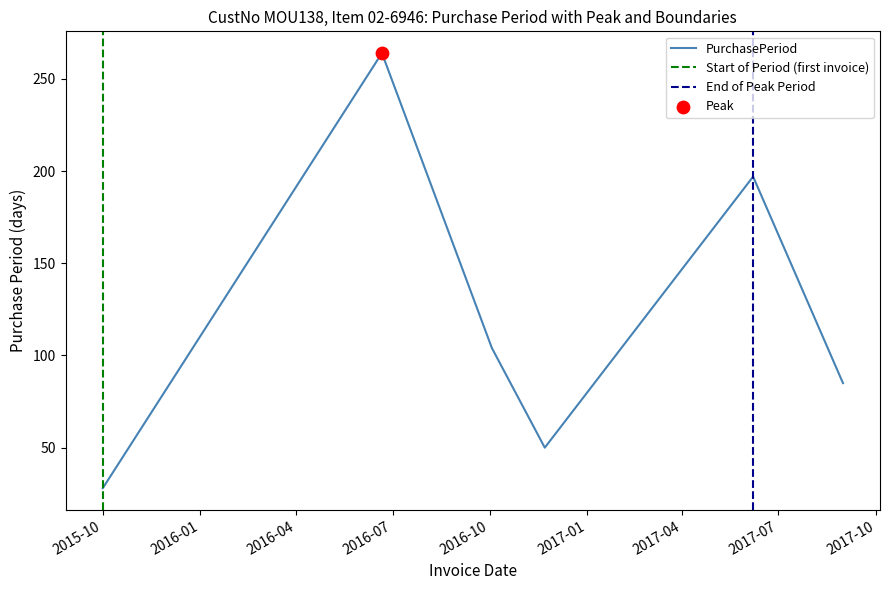

Which has a higher value, 2017-06-07 or 2016-11-22?

2017-06-07